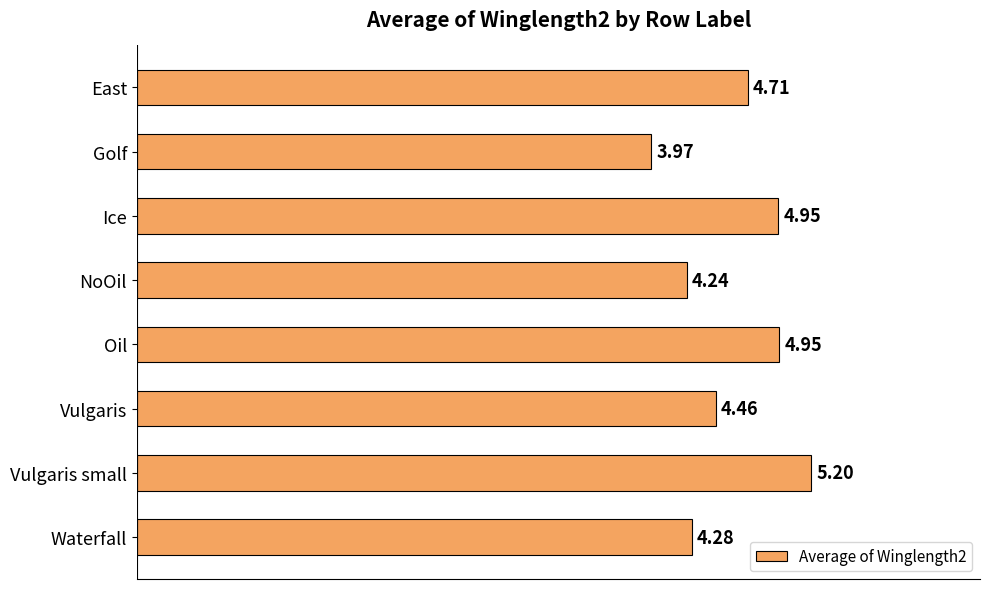

What is the sum of all values?

36.8